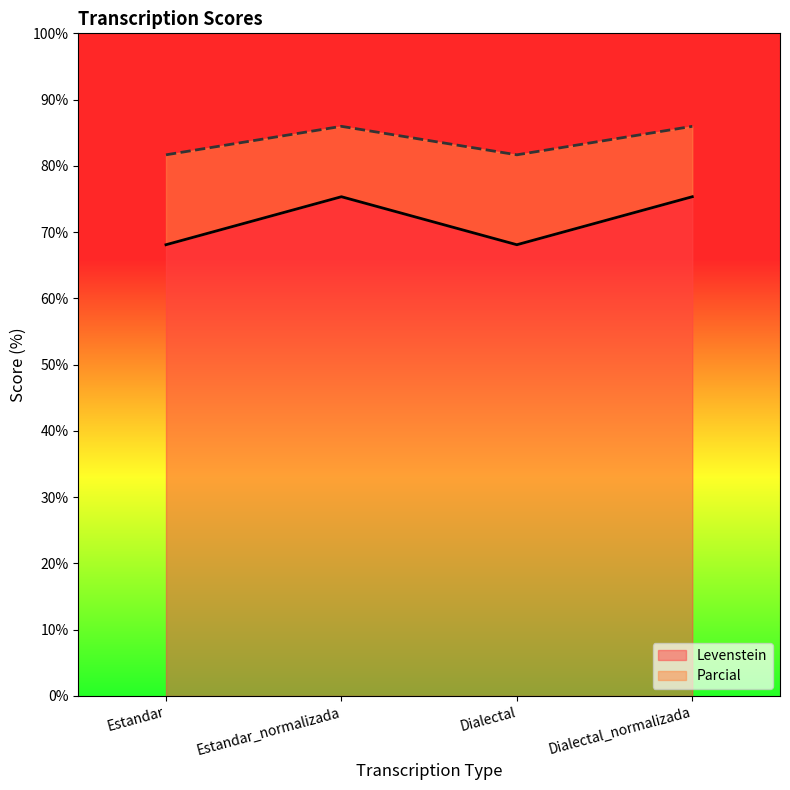

What is the average value of the Parcial series?

83.8